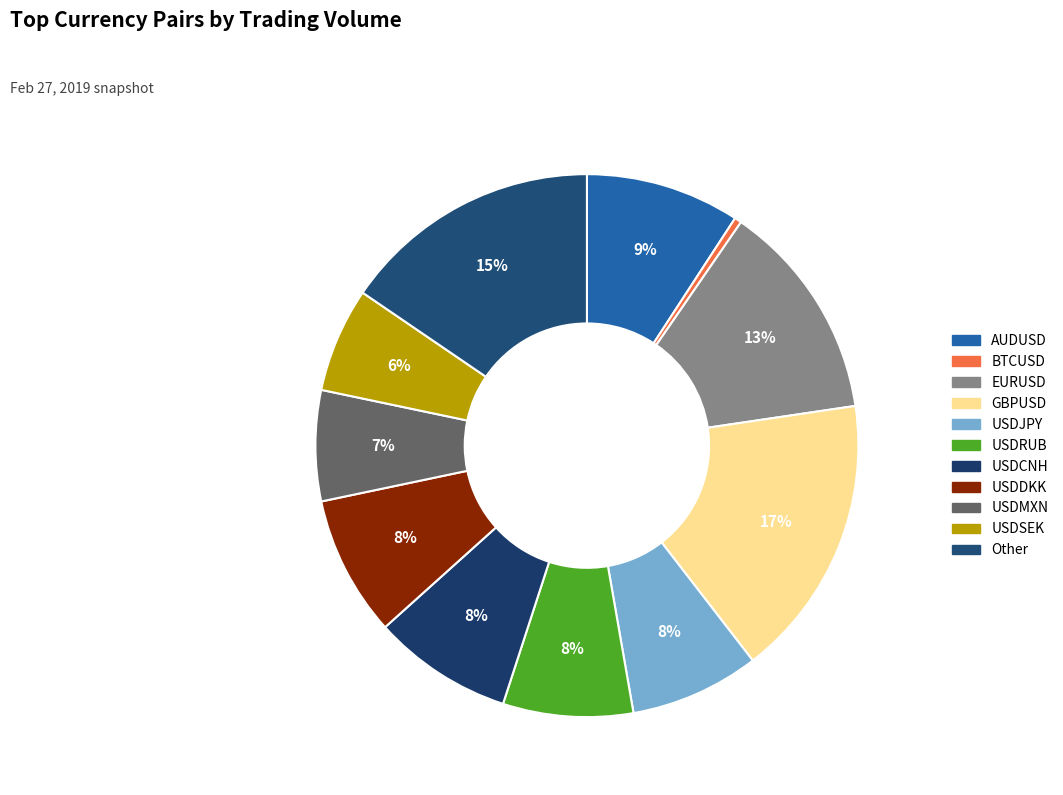

What is the total percentage of EURUSD and USDJPY?

20.8%